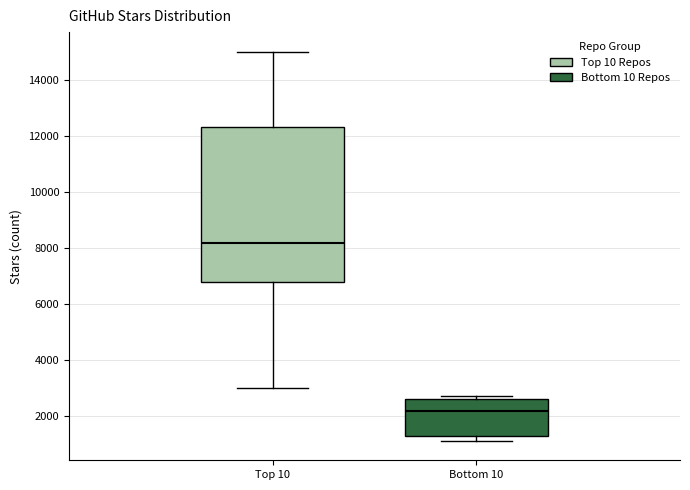

Reading left to right, read every box against the y-axis: the position of its median line, the range the box covers, and the ends of its whiskers. The values are not printed on the chart, so give them approximately, as read against the axis.

Top 10: median 8200, box 6800 to 12400, whiskers 3000 to 15000
Bottom 10: median 2200, box 1200 to 2600, whiskers 1200 (just below the box's lower edge) to 2800